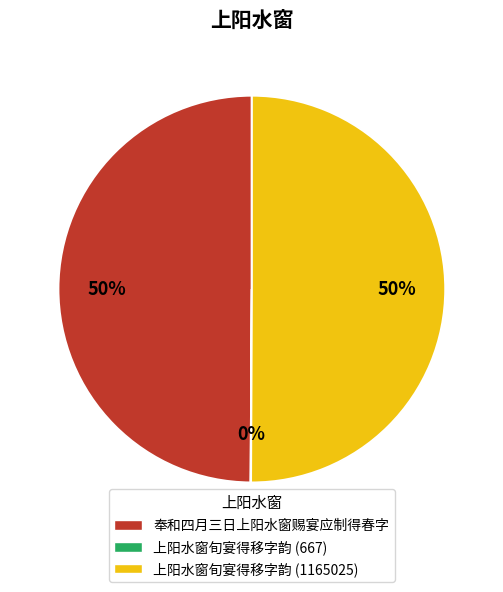

To the nearest percent, what is the average slice percentage?

33%